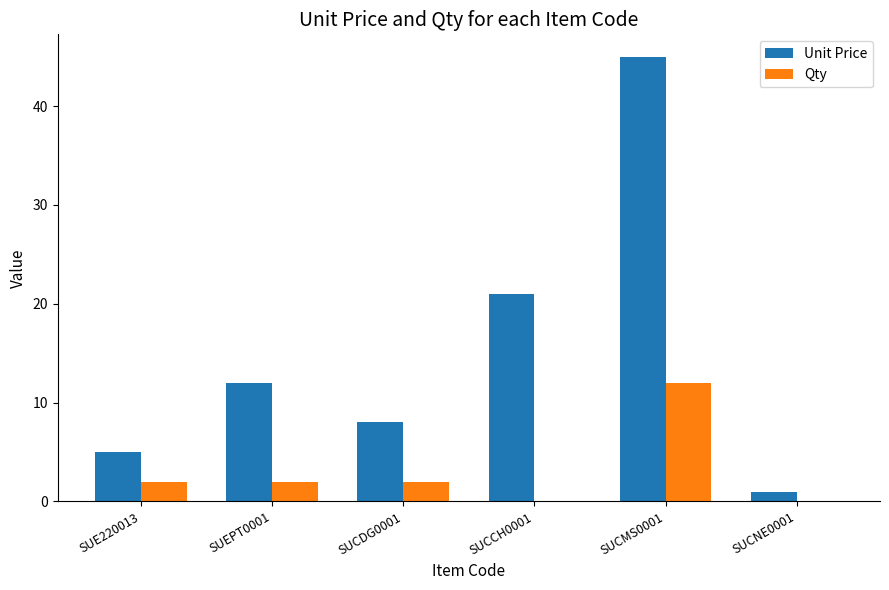

At which label does Qty reach its peak?

SUCMS0001